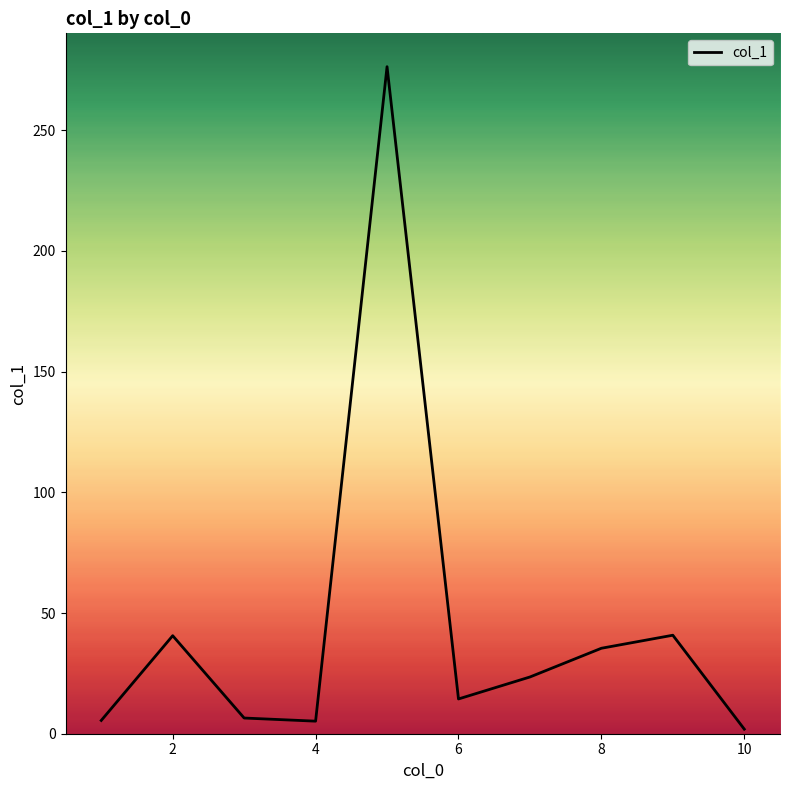

What is the greatest value displayed?

276.3